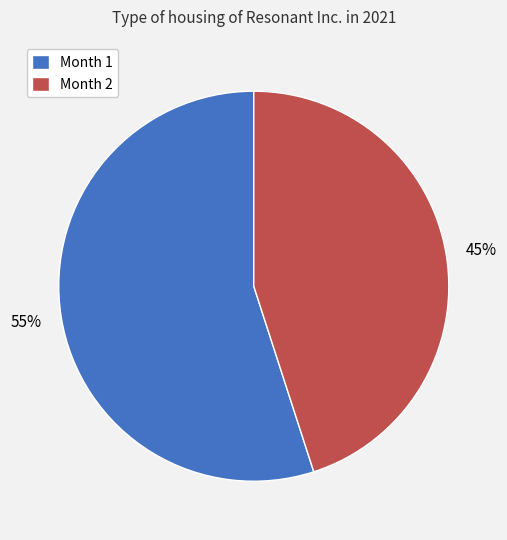

Rank the categories by value from lowest to highest.

Month 2, Month 1